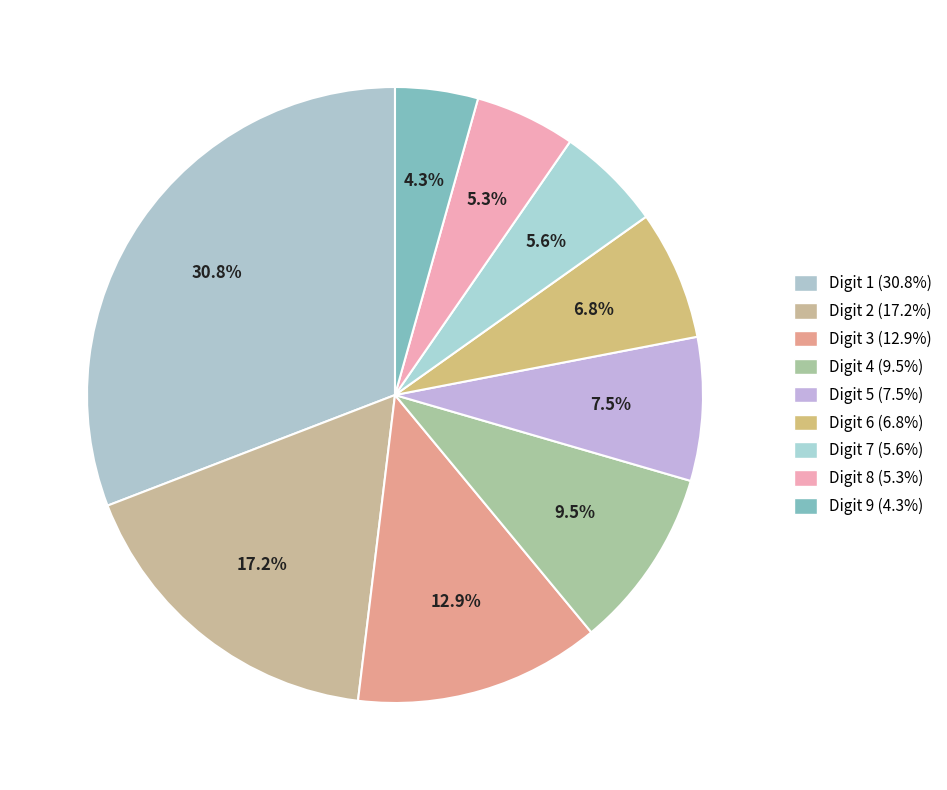

Count the number of slices in the pie.

9